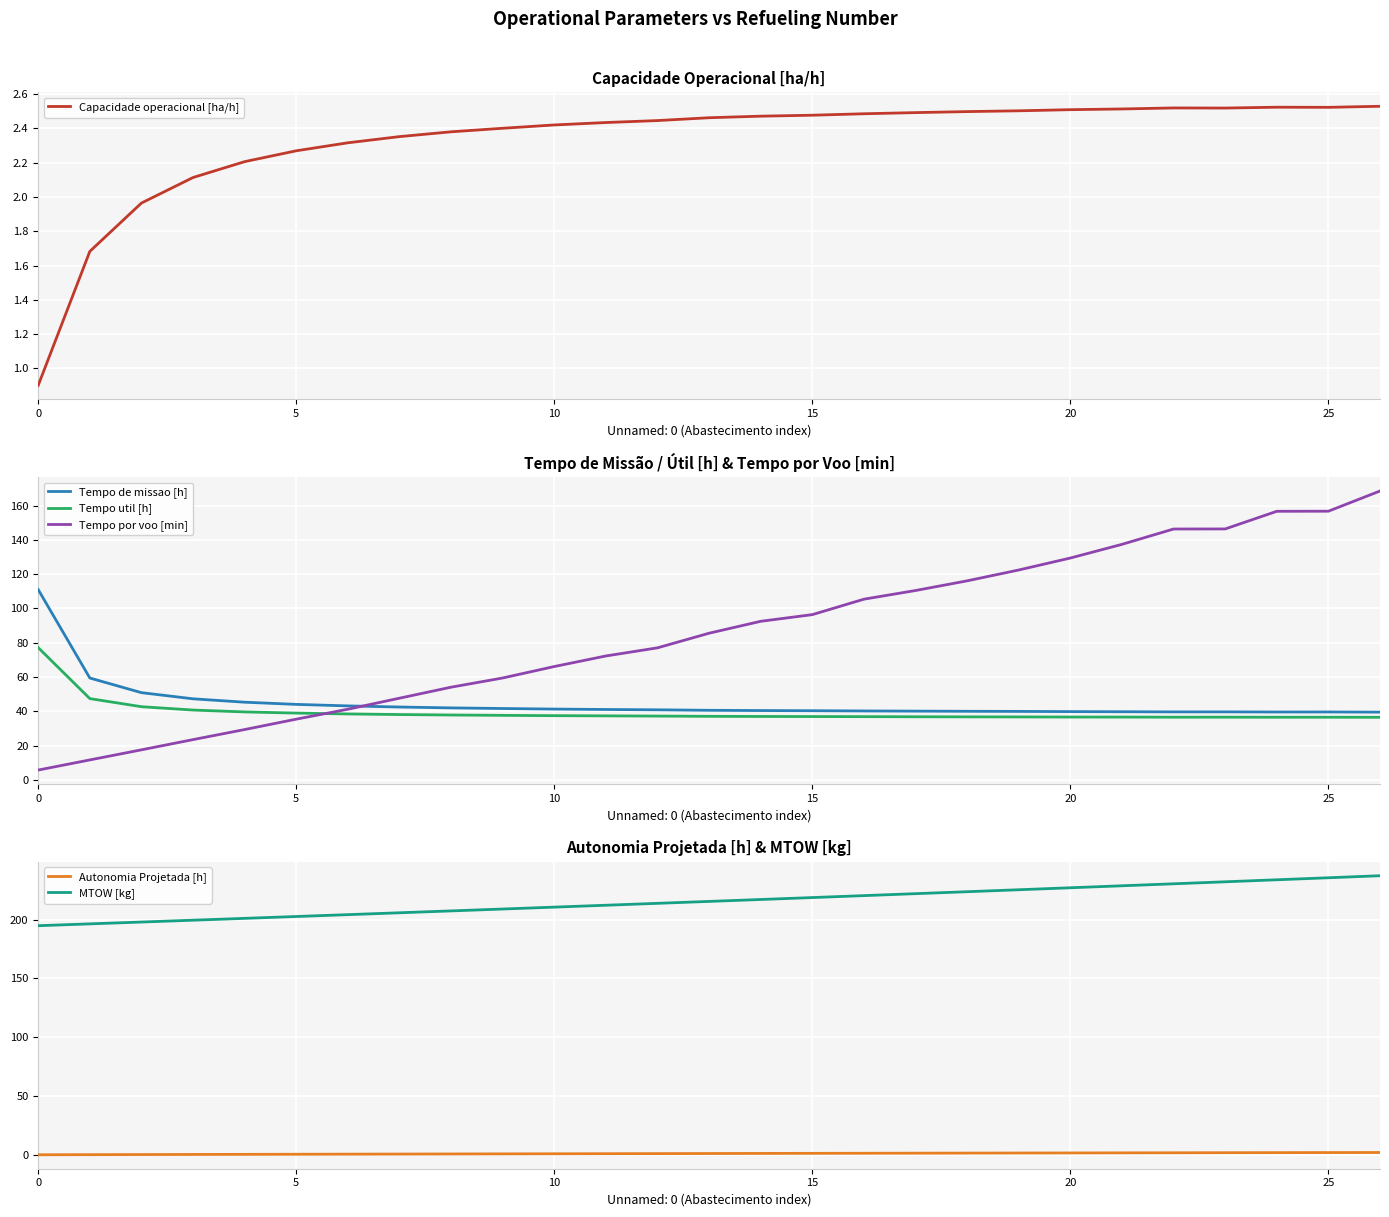

What is the label of the 4th point from the right?

23